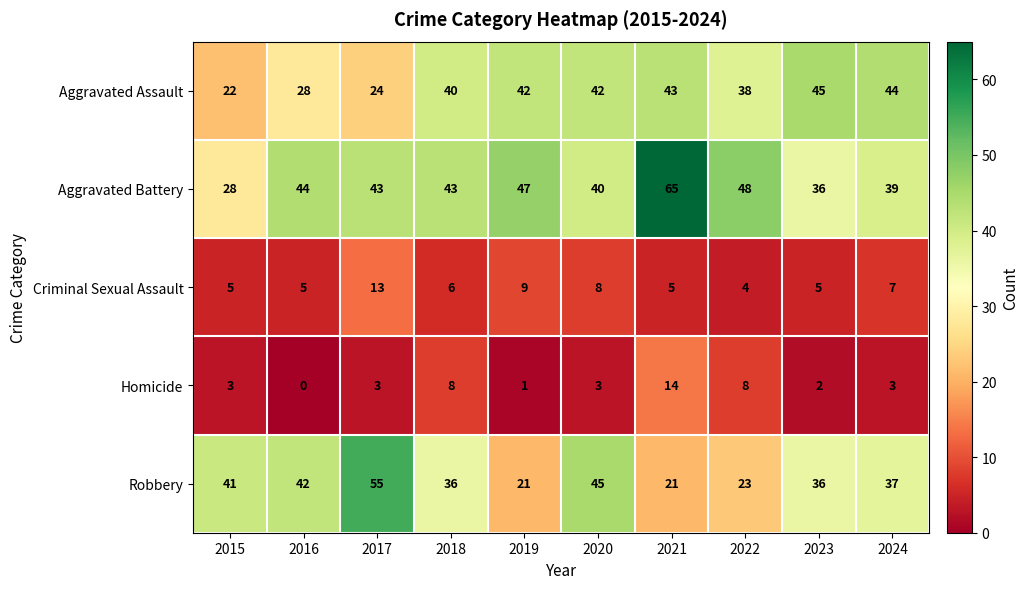

What is the difference between the second highest and minimum values in the Criminal Sexual Assault series?

5